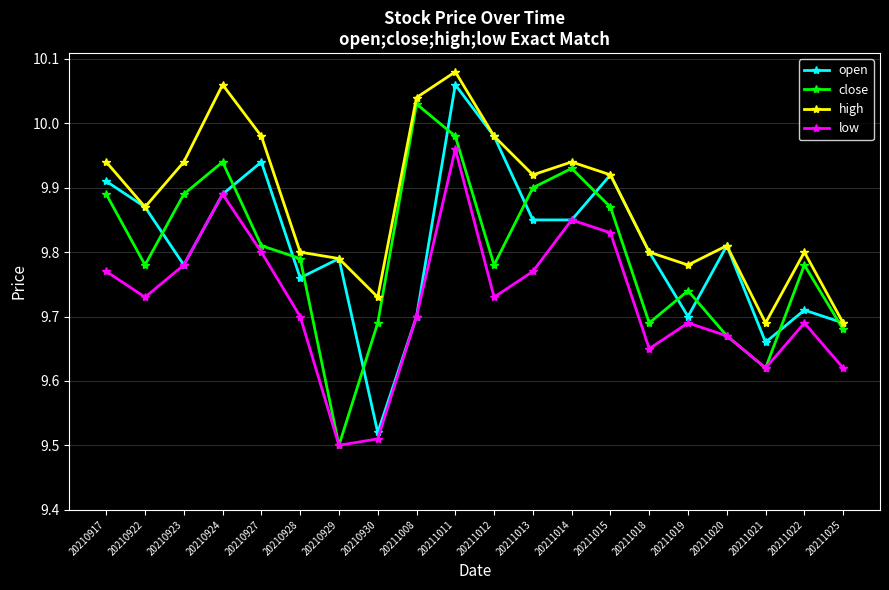

True or false: close has a value of 9.8 at 20210928.

True